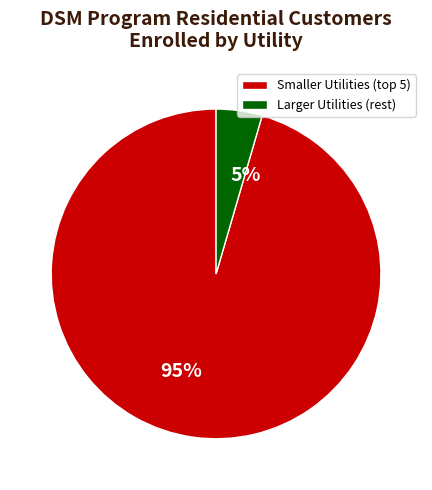

Is 5% the majority of the pie?

No